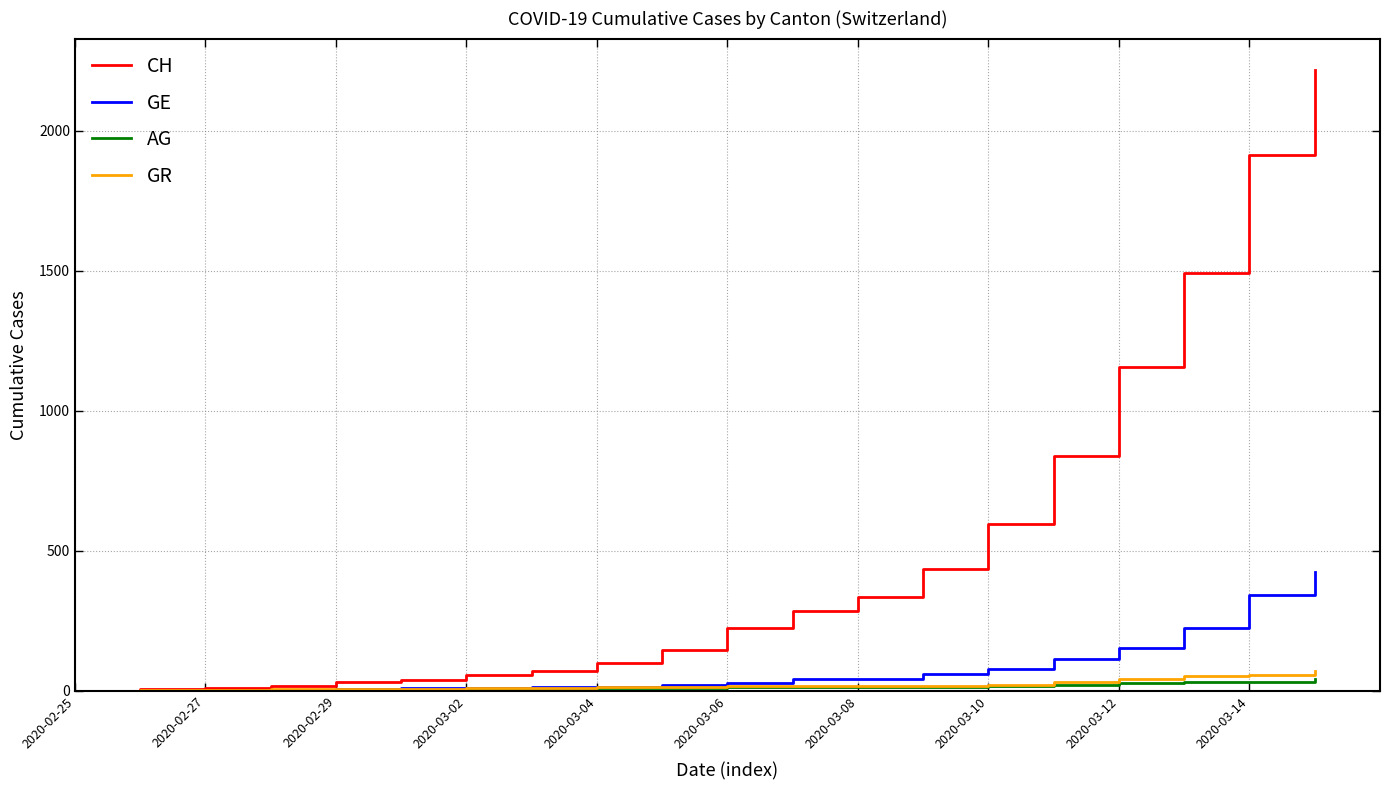

Which series has the largest total across all categories?

CH